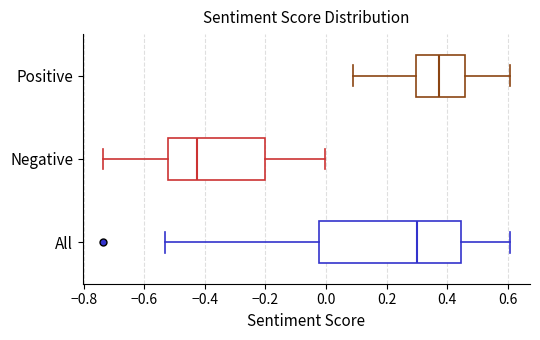

Which box is the widest, from its left edge to its right edge?

All